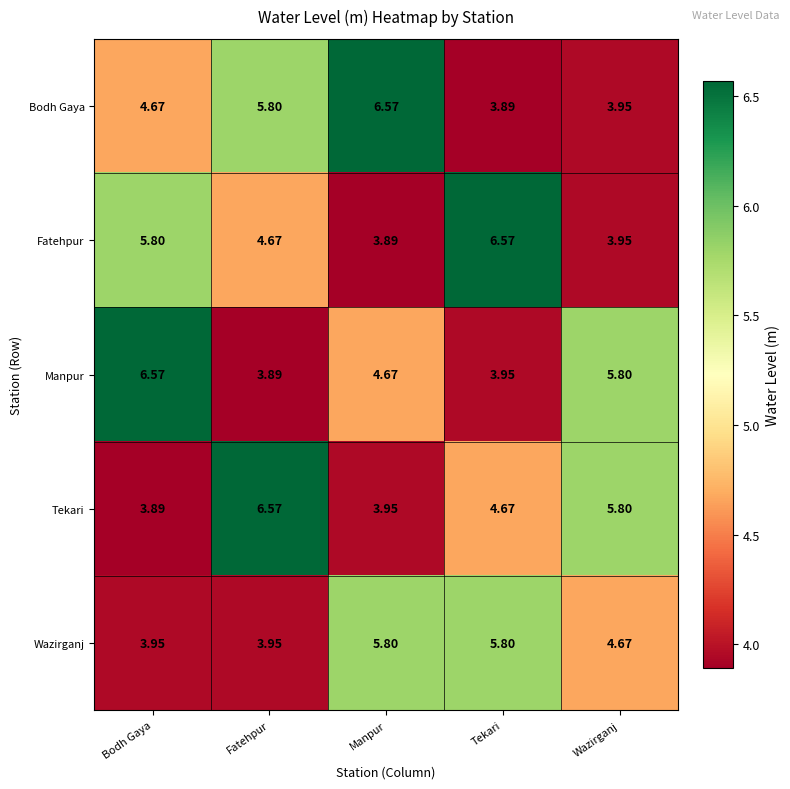

Is the value of Wazirganj at Fatehpur greater than the value of Tekari at Bodh Gaya?

Yes